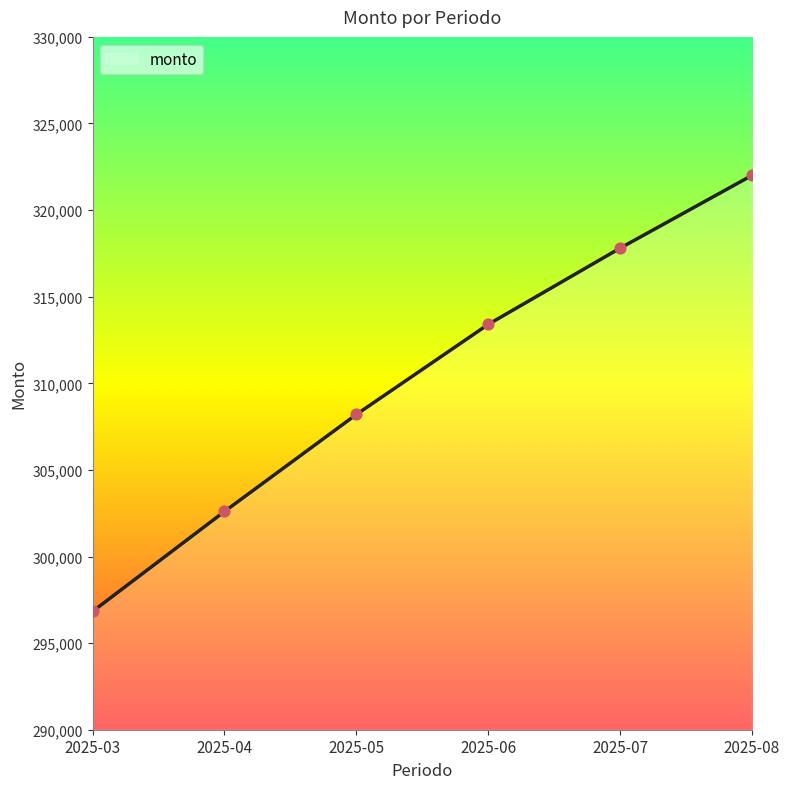

Approximately how many times larger is the value at 2025-08 compared to 2025-06?

1.0